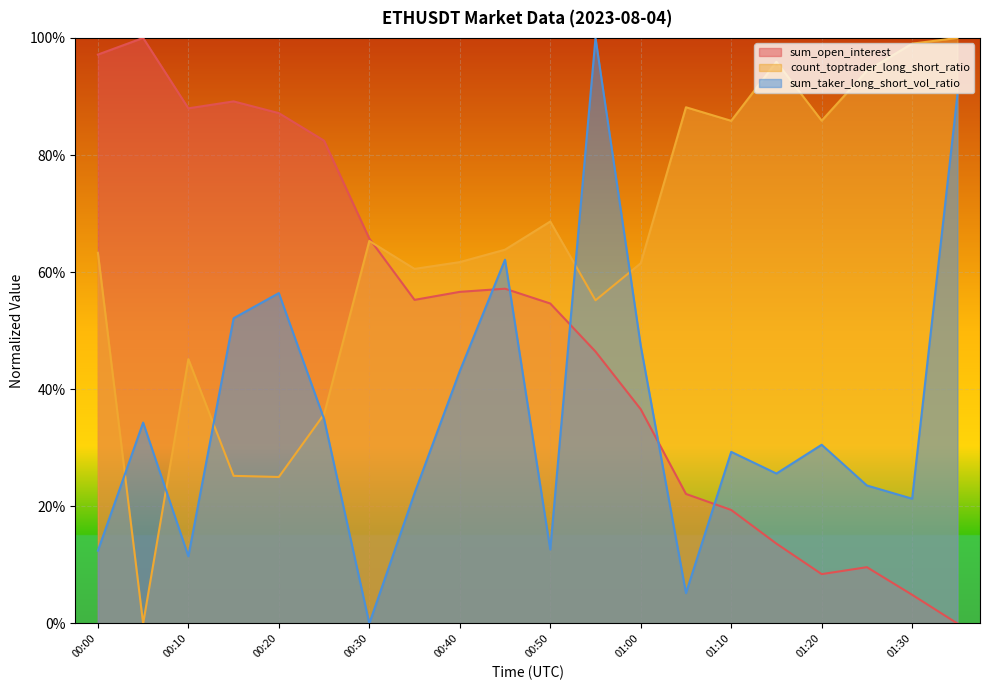

List the series in order of their peak value, highest first.

sum_open_interest, count_toptrader_long_short_ratio, sum_taker_long_short_vol_ratio